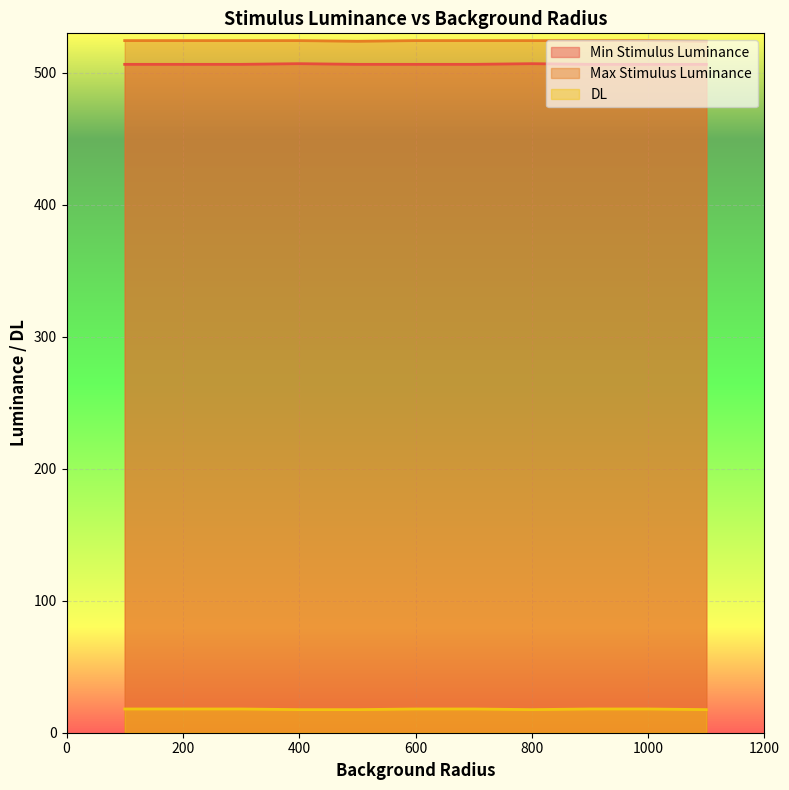

Between 200 and 300, which series saw the biggest shift?

Min Stimulus Luminance